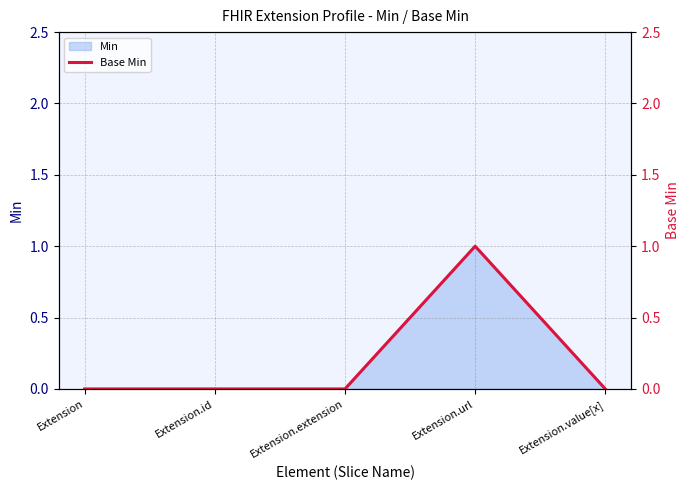

Which category has the lowest value across all series?

Extension